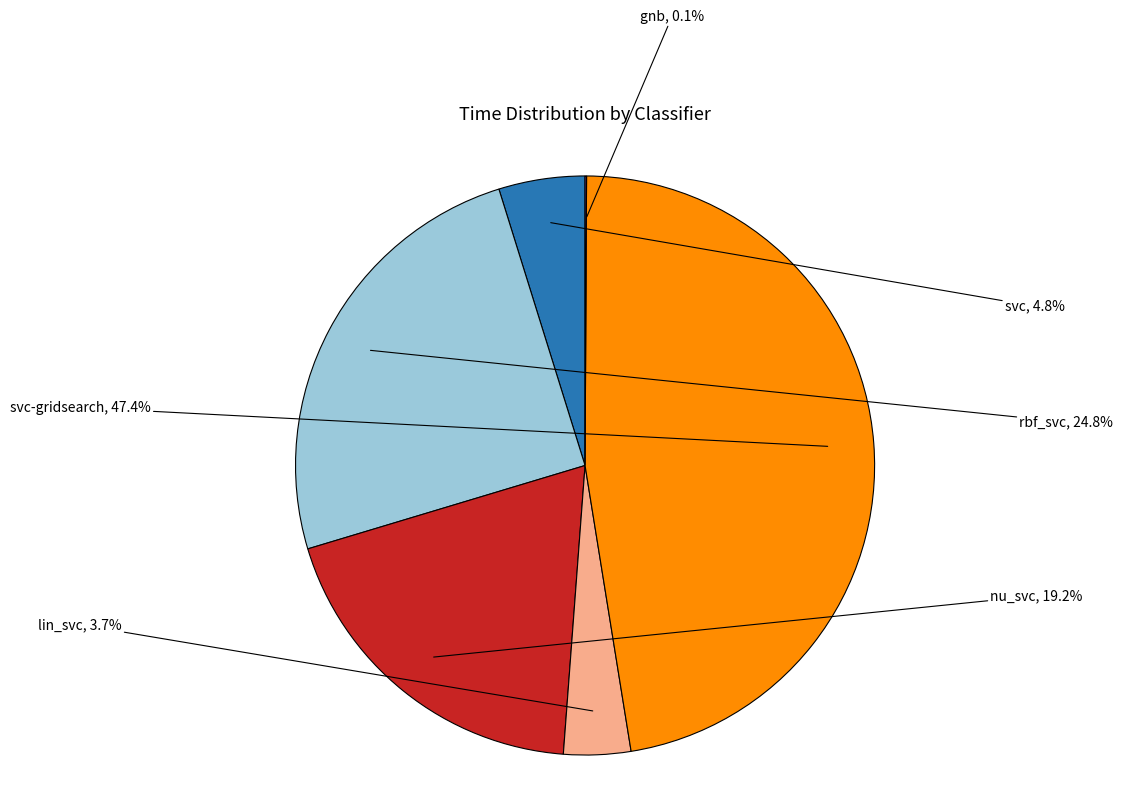

Which has a higher value, svc or nu_svc?

nu_svc